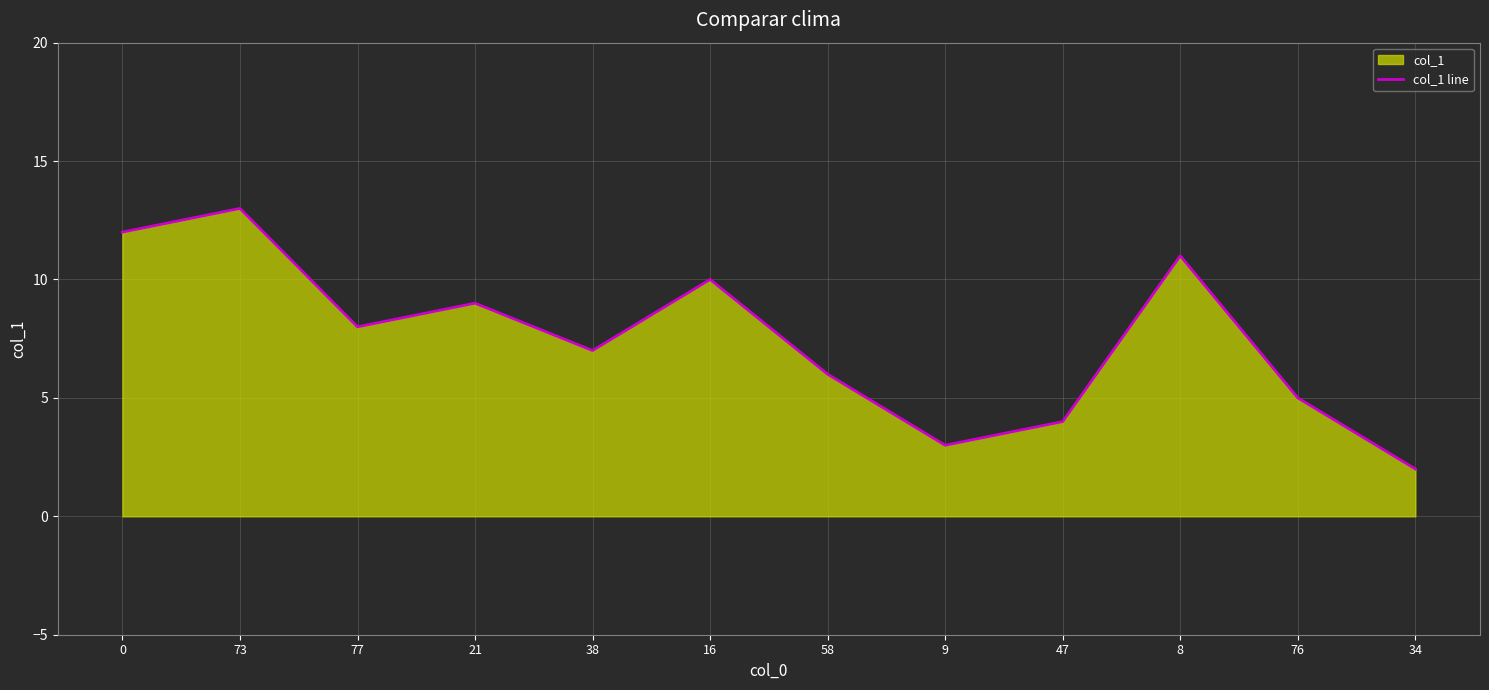

Where is the first local maximum?

73